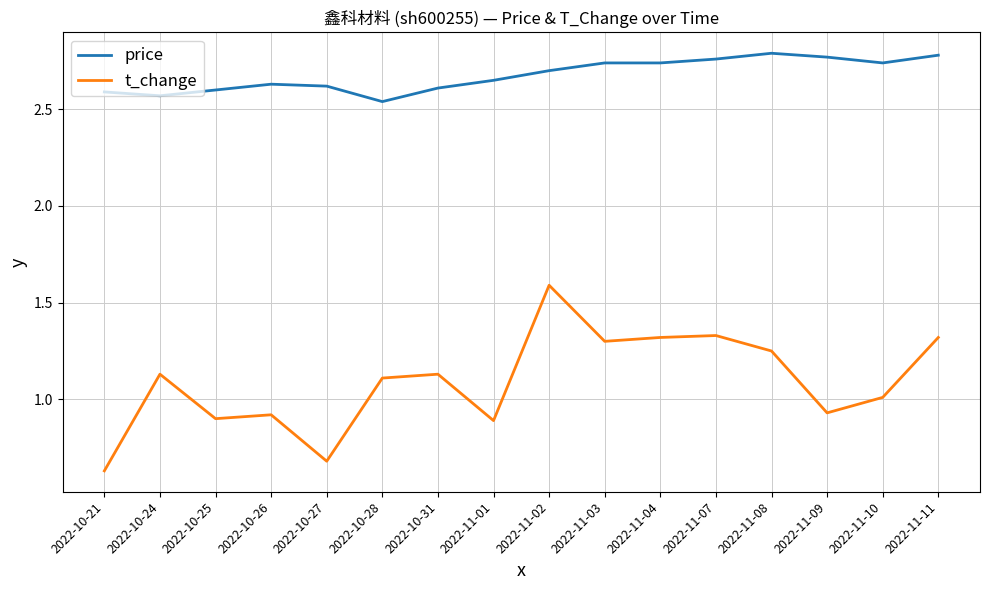

Which label corresponds to the smallest value in the chart?

2022-10-21